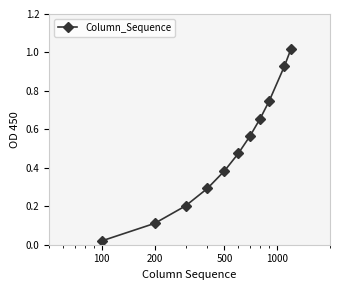

Is this an area chart (filled region under the line)?

No